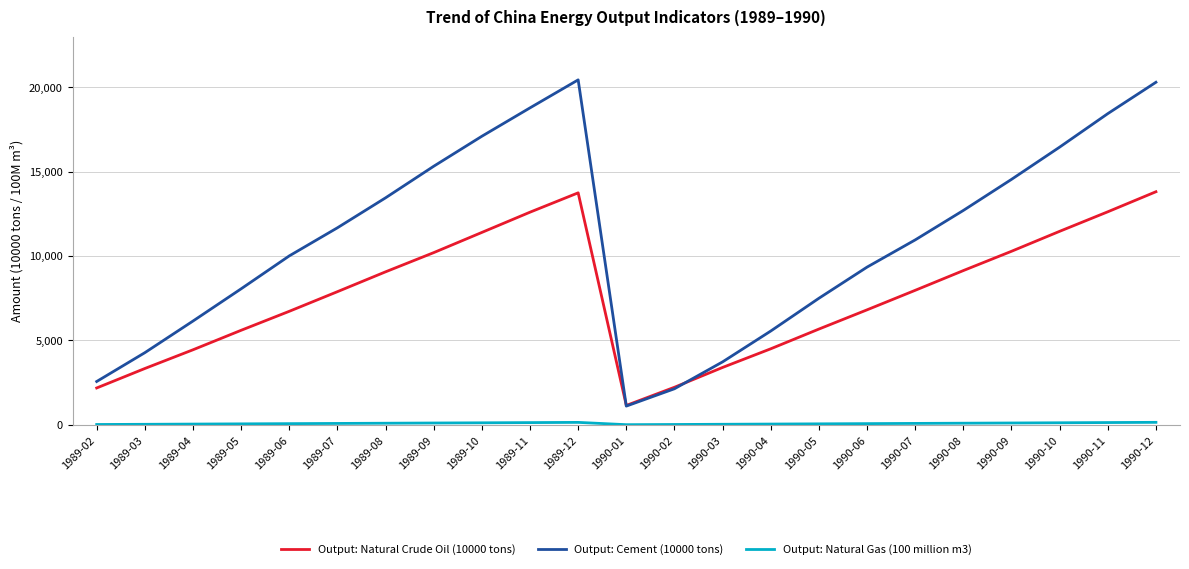

Is it true that Output: Natural Crude Oil (10000 tons) equals 999.8 at 1989-03?

False